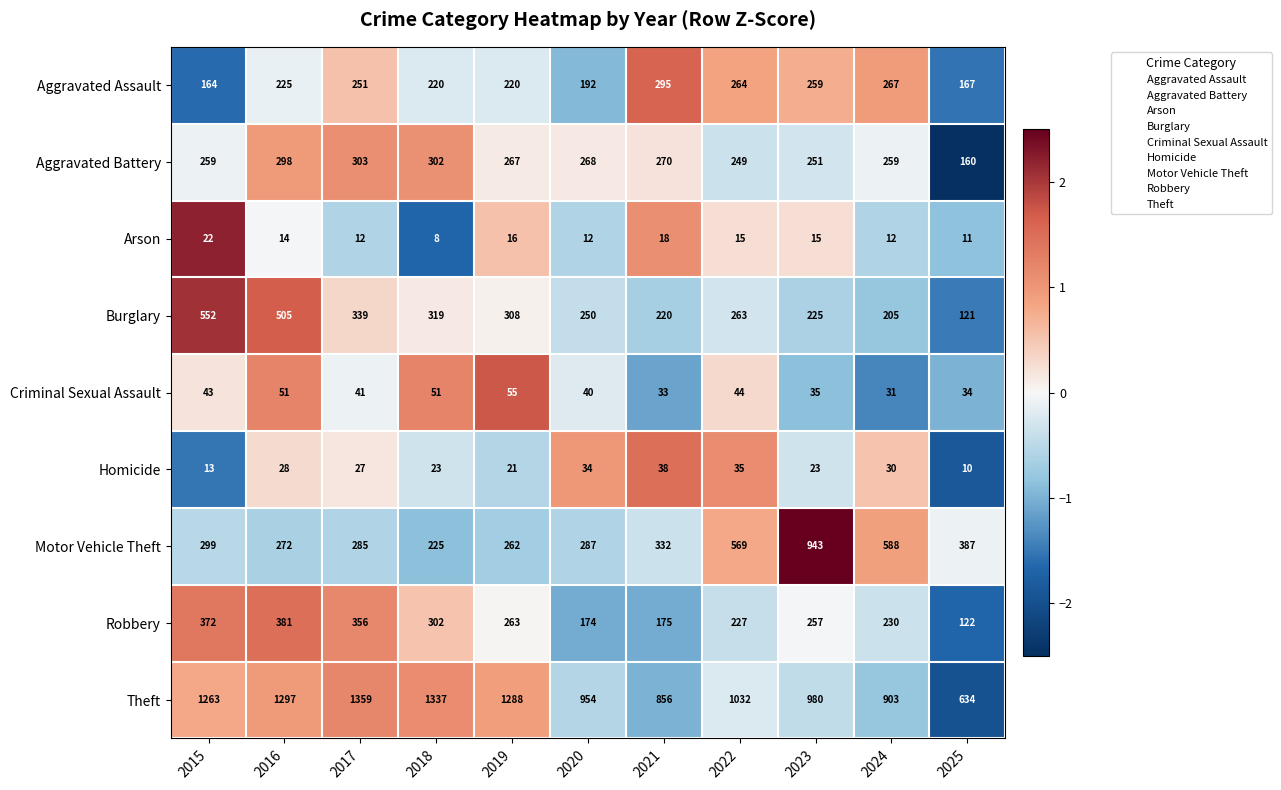

The Robbery series shows 174 at 2020. True or false?

True